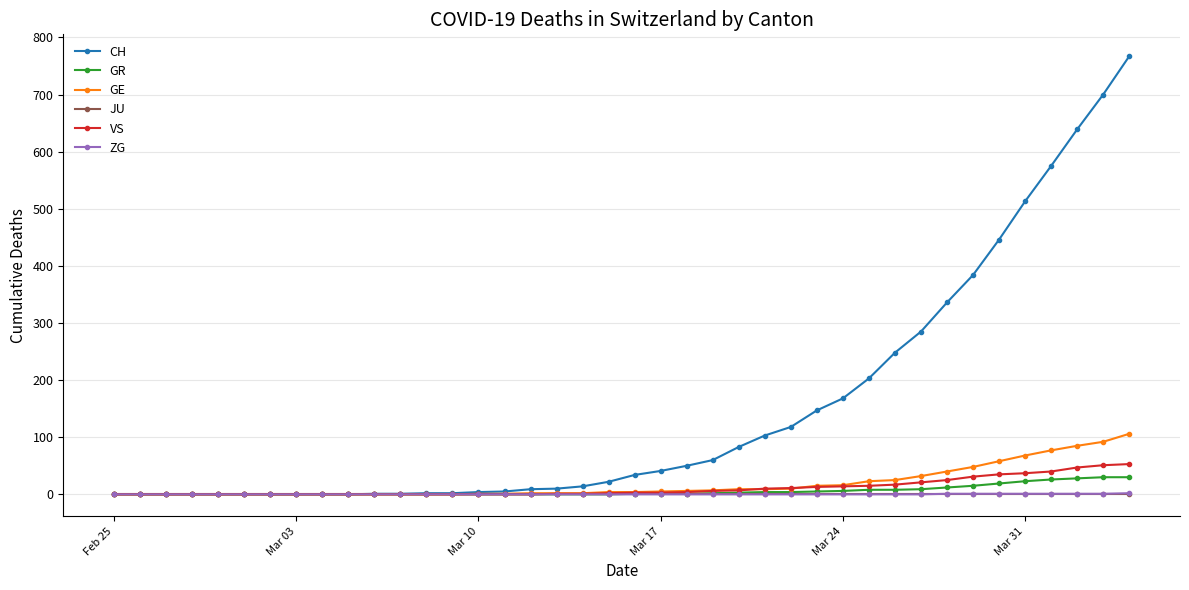

What is the maximum value for GE?

106